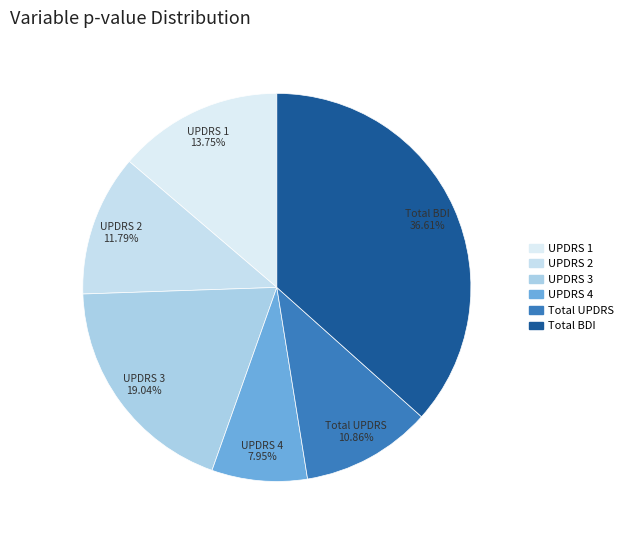

Does Total UPDRS represent more than half of the total?

No